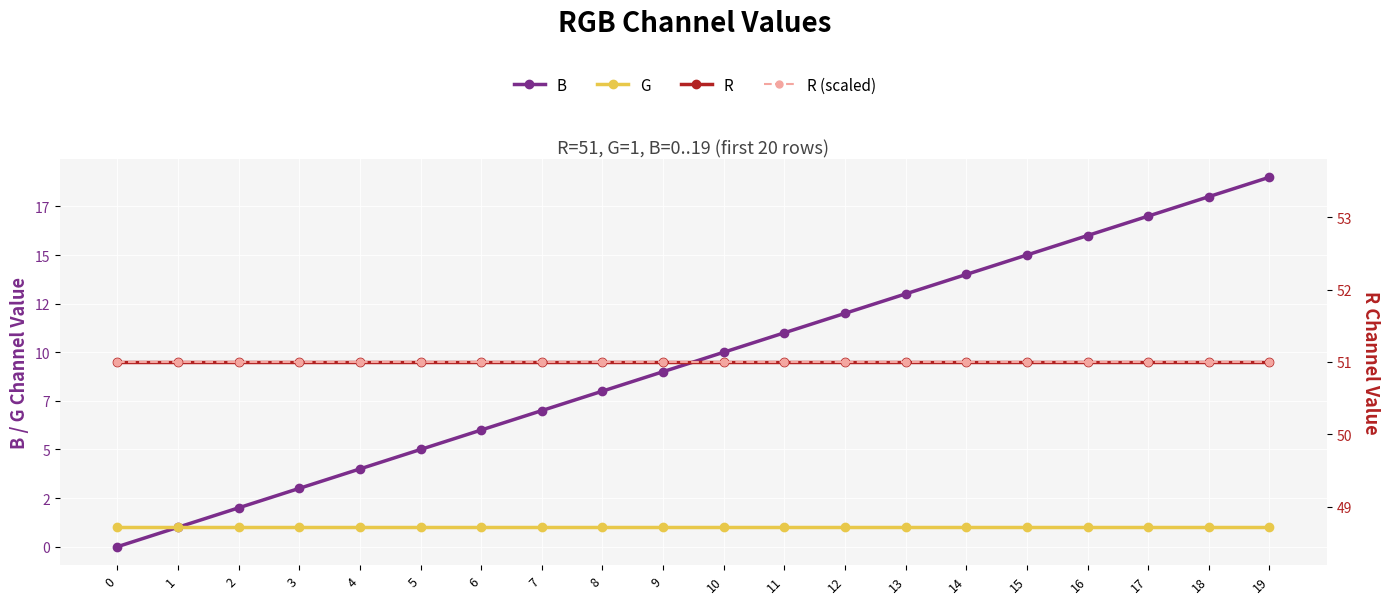

True or false: R and B intersect in this chart.

False